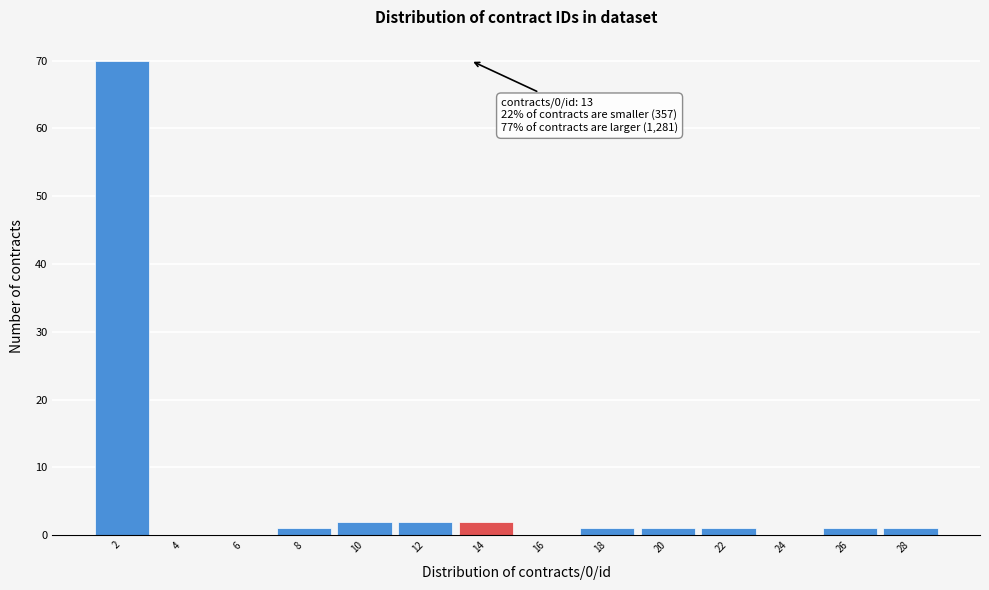

Reading left to right, list all the values displayed in this chart.

2=70	4=0	6=0	8=1	10=2	12=2	14=2	16=0	18=1	20=1	22=1	24=0	26=1	28=1